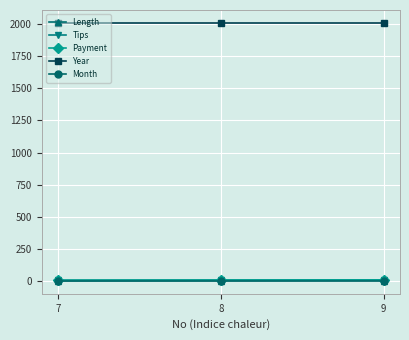

Which series has the largest total across all categories?

Year